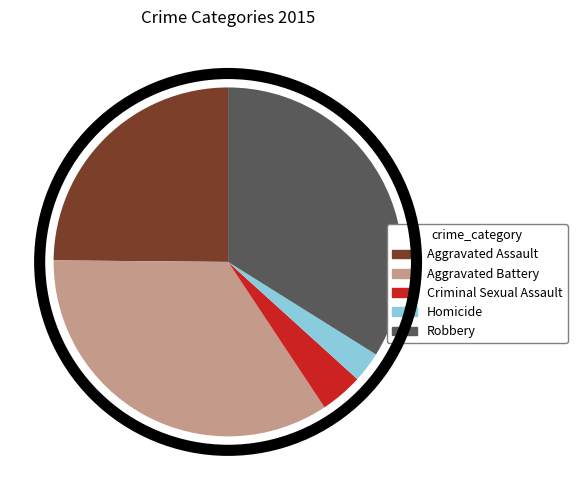

Count the number of slices in the pie.

5